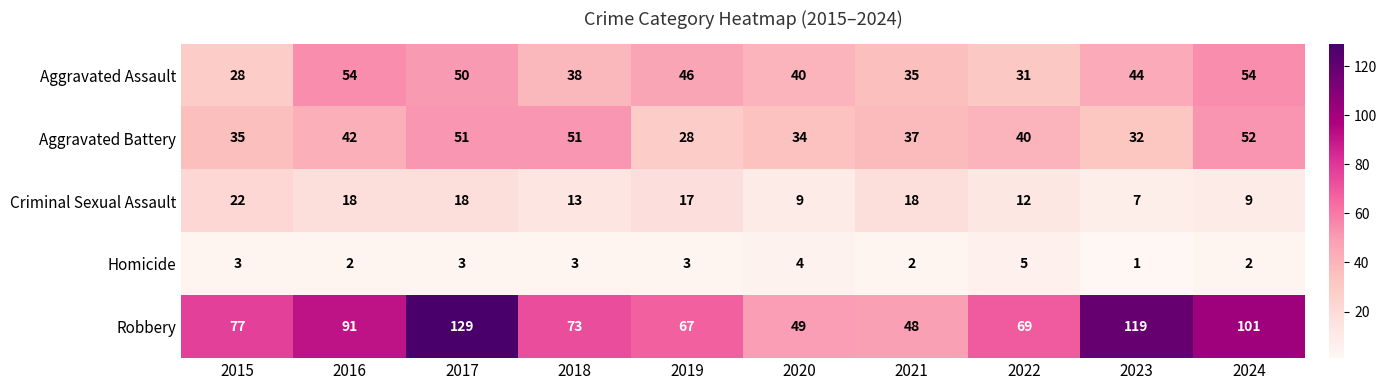

How many series are shown in this chart?

5